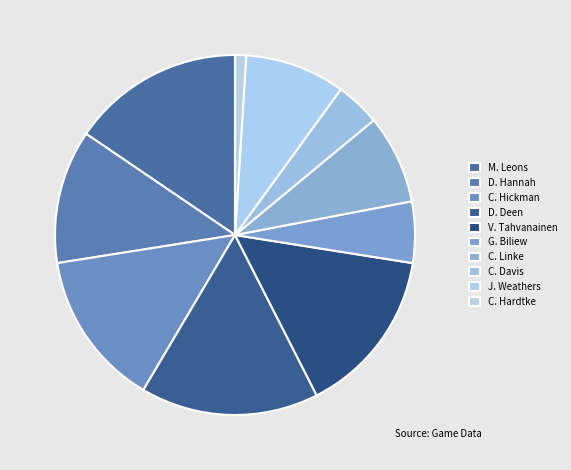

How many segments does this pie chart have?

10